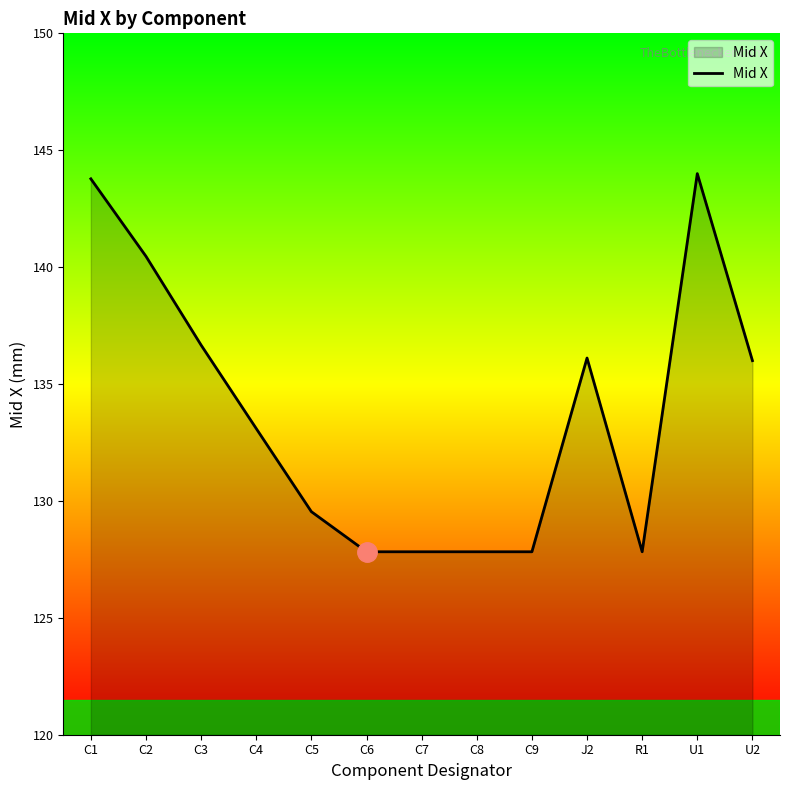

Which has a higher value, U2 or C2?

C2